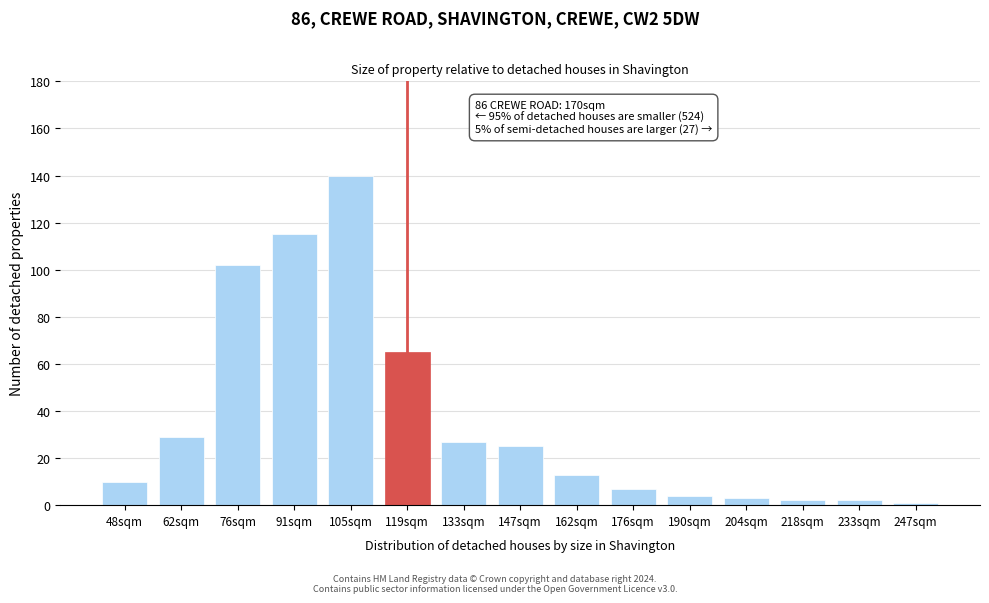

Reading left to right, extract all data points from this chart.

10	29	102	115	140	65	27	25	13	7	4	3	2	2	1